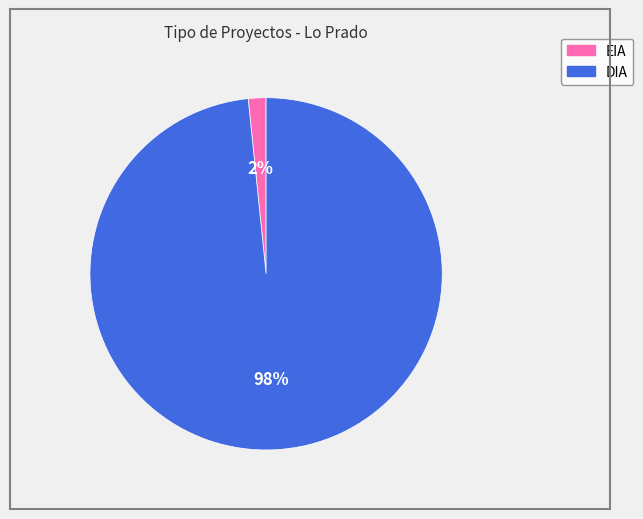

To the nearest percent, what is the combined percentage of DIA and EIA?

100%